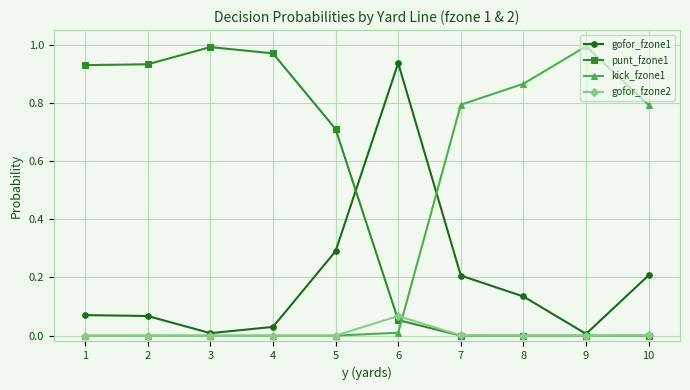

At which category is the sum across all series the highest?

6